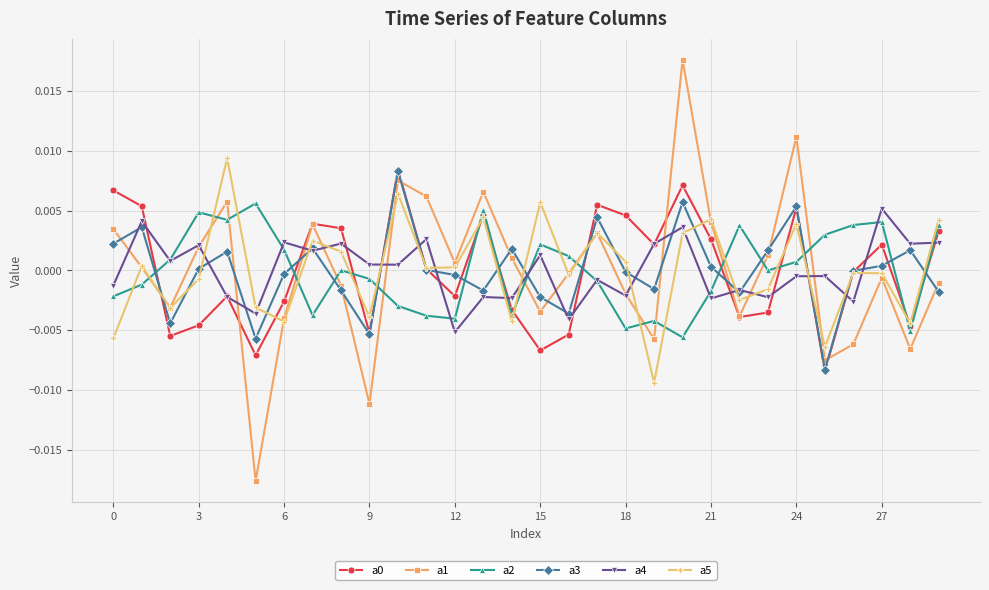

In a5, how many points are lower than both neighbors (excluding endpoints)?

10